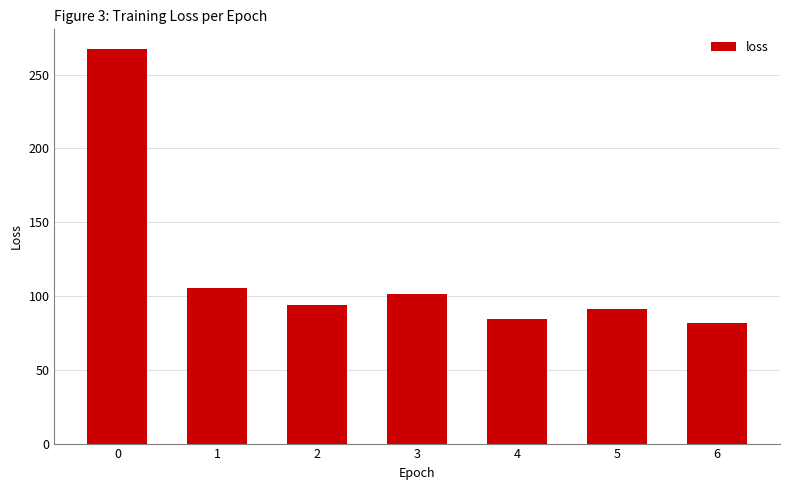

What is the minimum value shown in the chart?

82.0